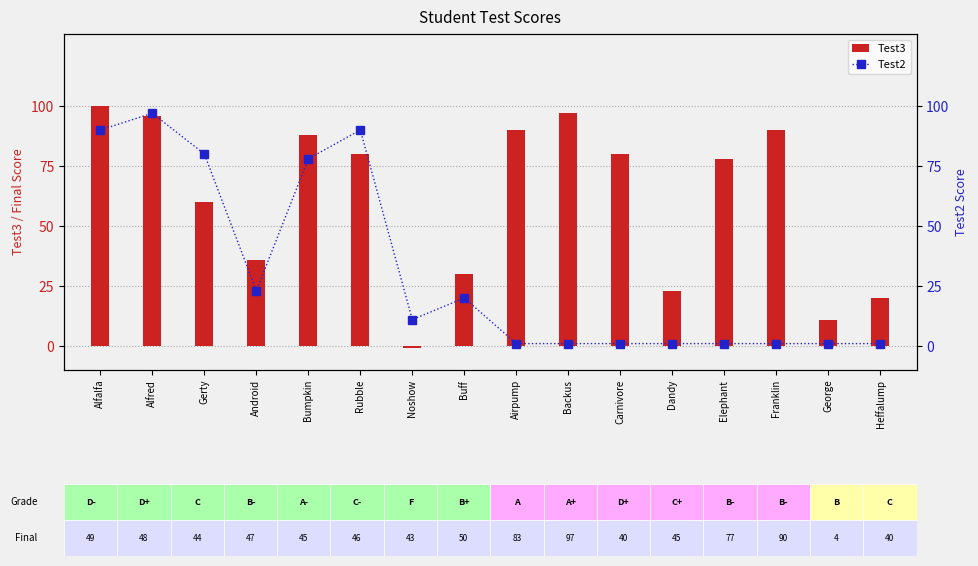

True or false: Test3 has a value of 97 at Backus.

True